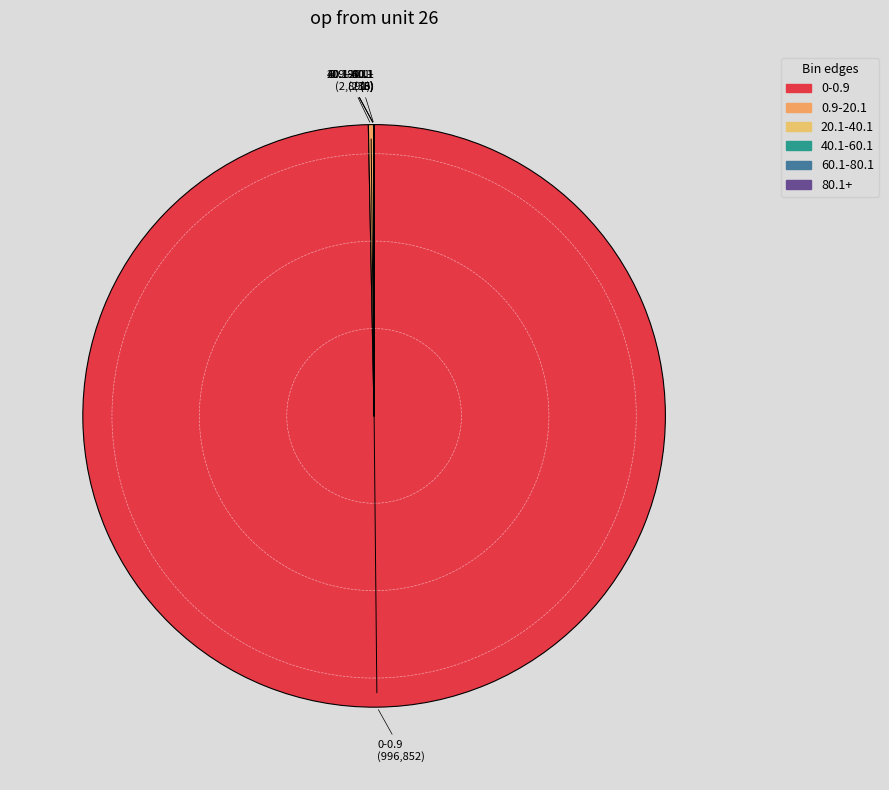

Do 0.9-20.1 and 0-0.9 together represent more than half of the pie?

Yes